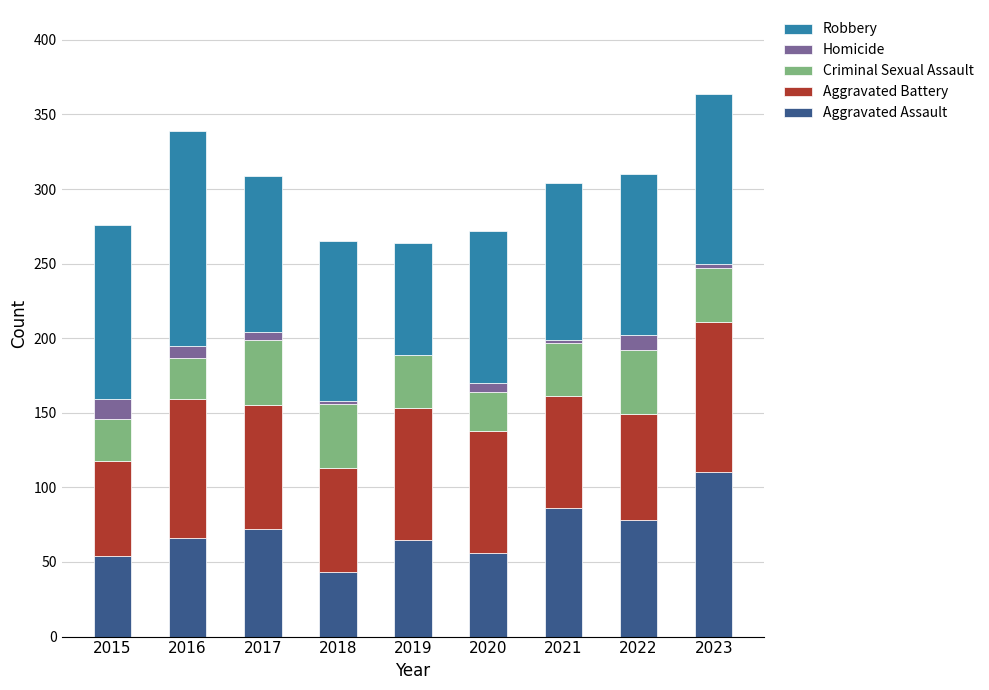

Is it true that Aggravated Assault equals 19 at 2020?

False